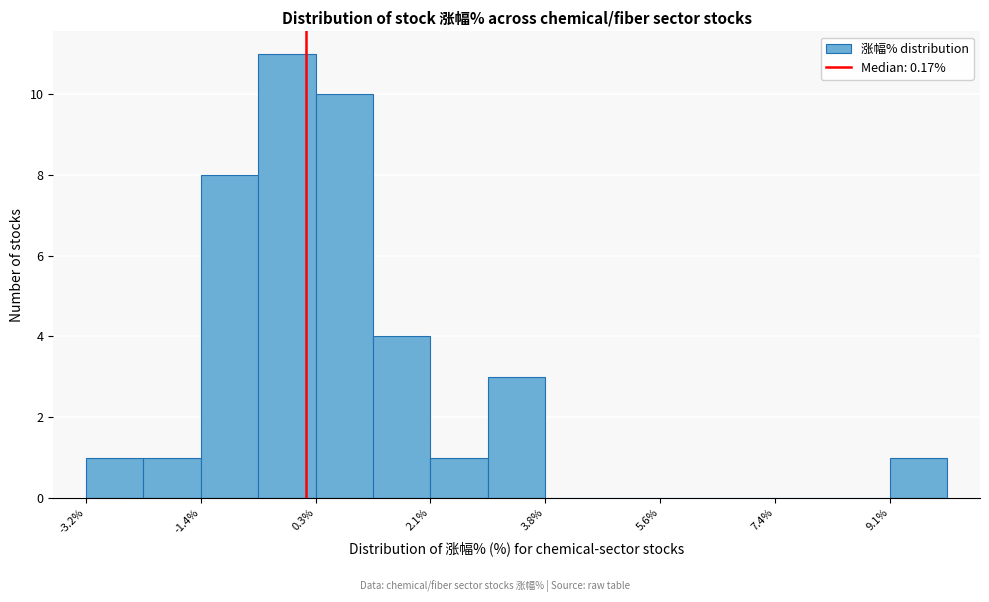

Reading left to right, transcribe this chart: for each bar, give the range it covers on the x-axis and its height. Neither the bar edges nor the heights are printed on the chart, so give them approximately, as read against the axes.

-3.2 to -2.4: 1
-2.4 to -1.4: 1
-1.4 to -0.6: 8
-0.6 to 0.4: 11
0.4 to 1.2: 10
1.2 to 2.0: 4
2.0 to 3.0: 1
3.0 to 3.8: 3
3.8 to 4.8: 0
4.8 to 5.6: 0
5.6 to 6.4: 0
6.4 to 7.4: 0
7.4 to 8.2: 0
8.2 to 9.2: 0
9.2 to 10.0: 1